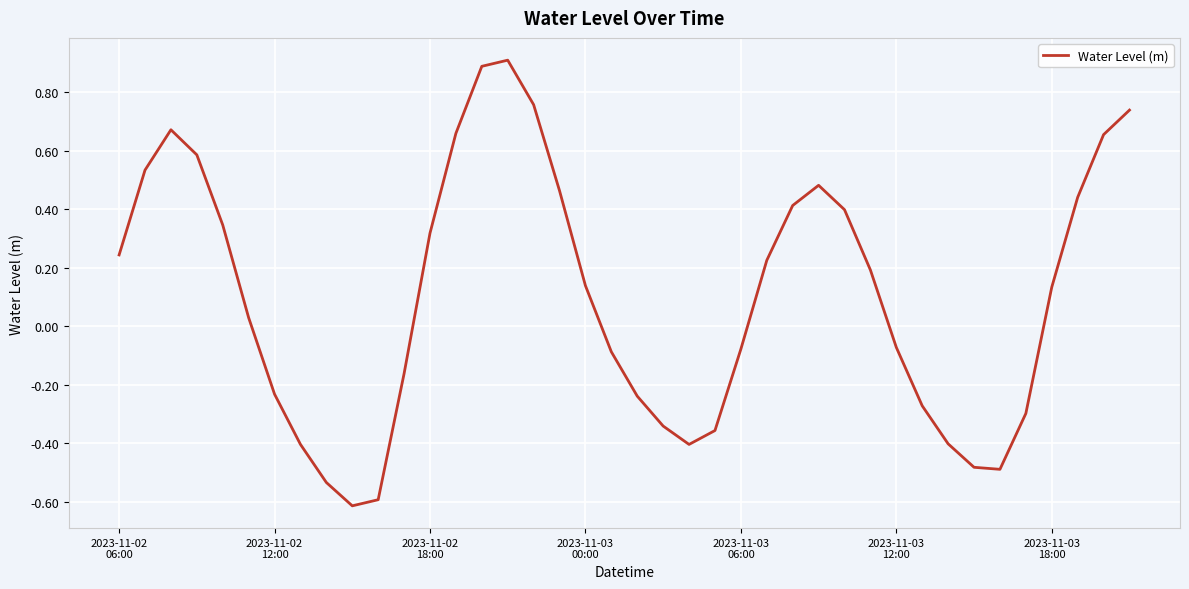

What is the difference between the maximum and minimum values?

1.5